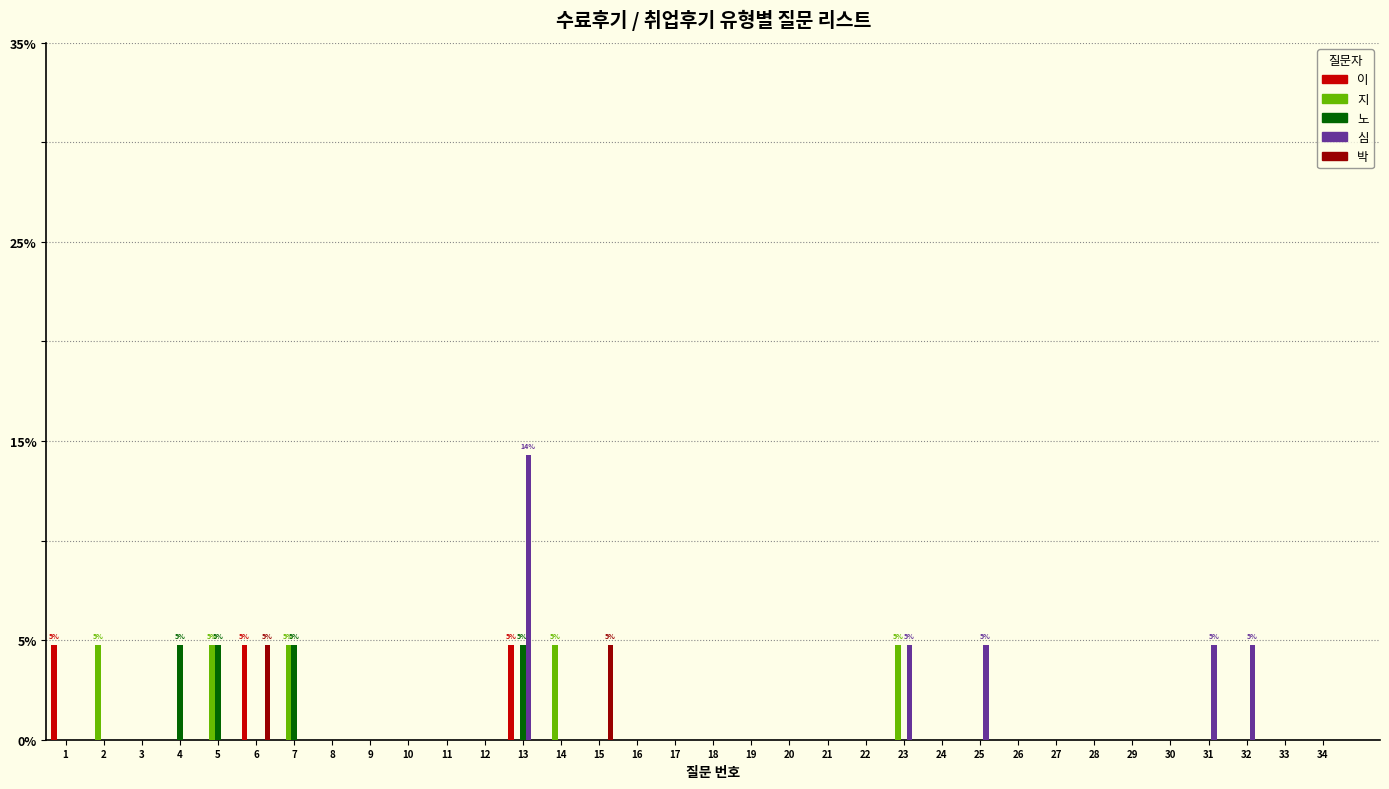

Is it true that 심 equals 6.5 at 23?

False